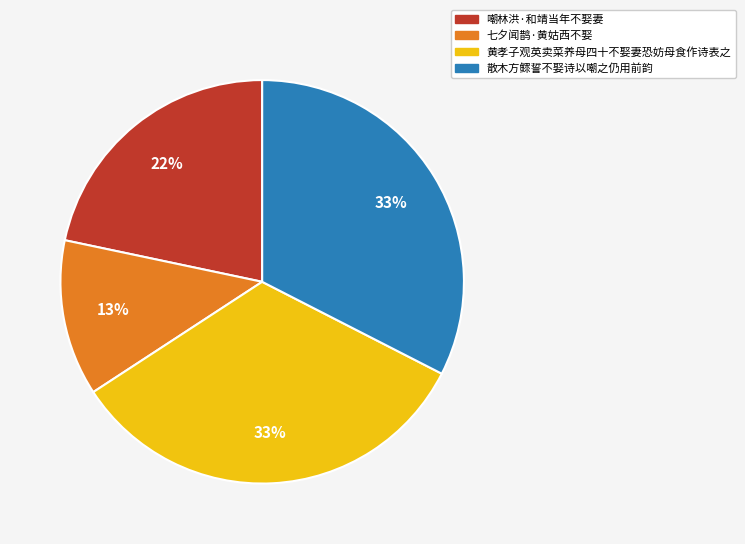

Does 七夕闻鹊·黄姑西不娶 account for over 50% of the chart?

No